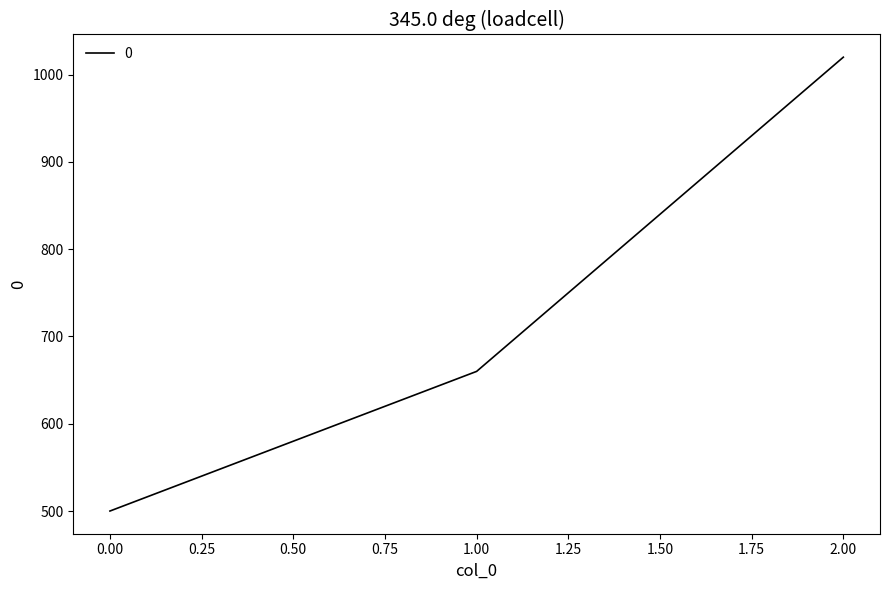

What is the ratio of the value at 1.00 to the value at 2.00?

0.6